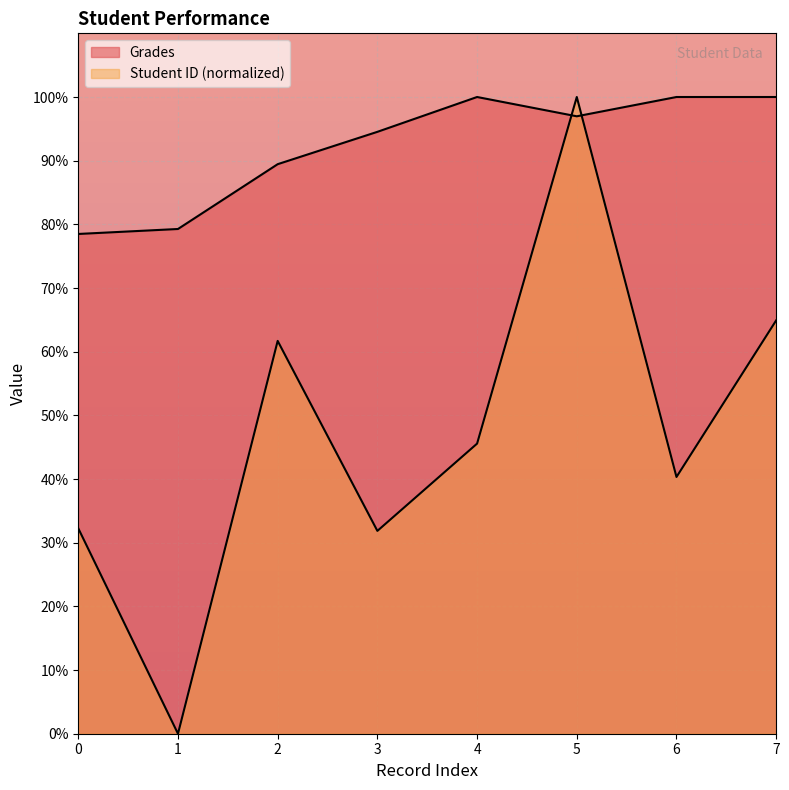

What is the difference between the Student ID values at 7 and 0?

32.7